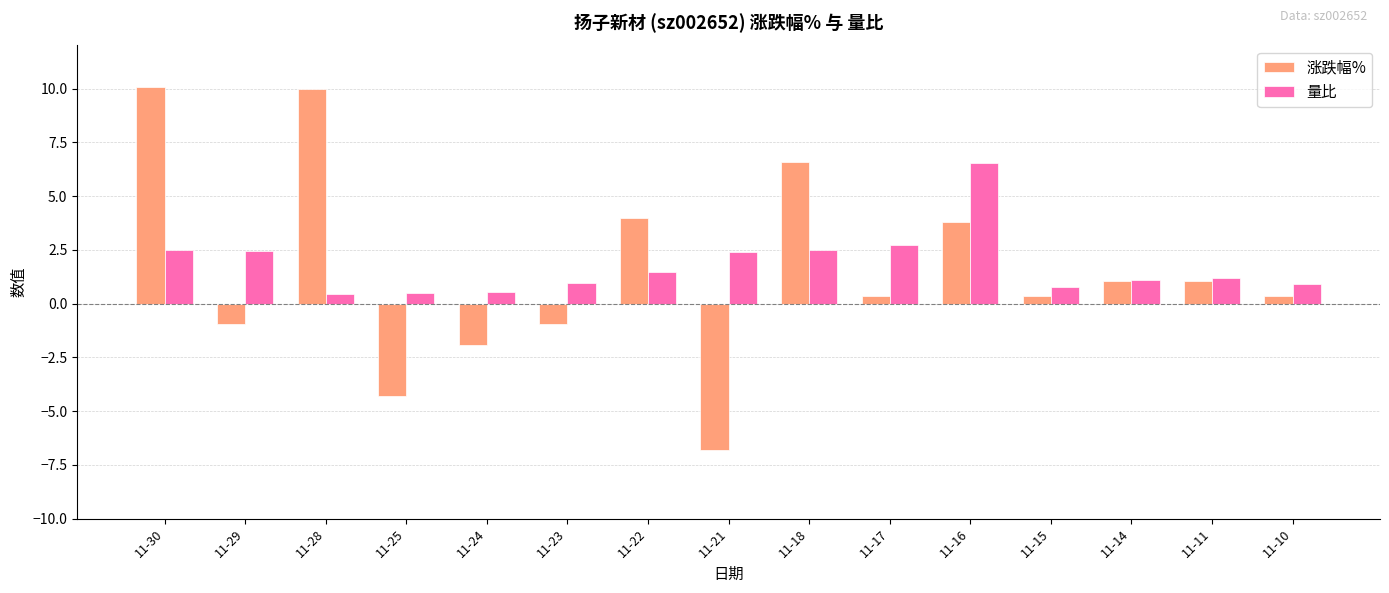

What is the sum of all 量比 values?

26.9